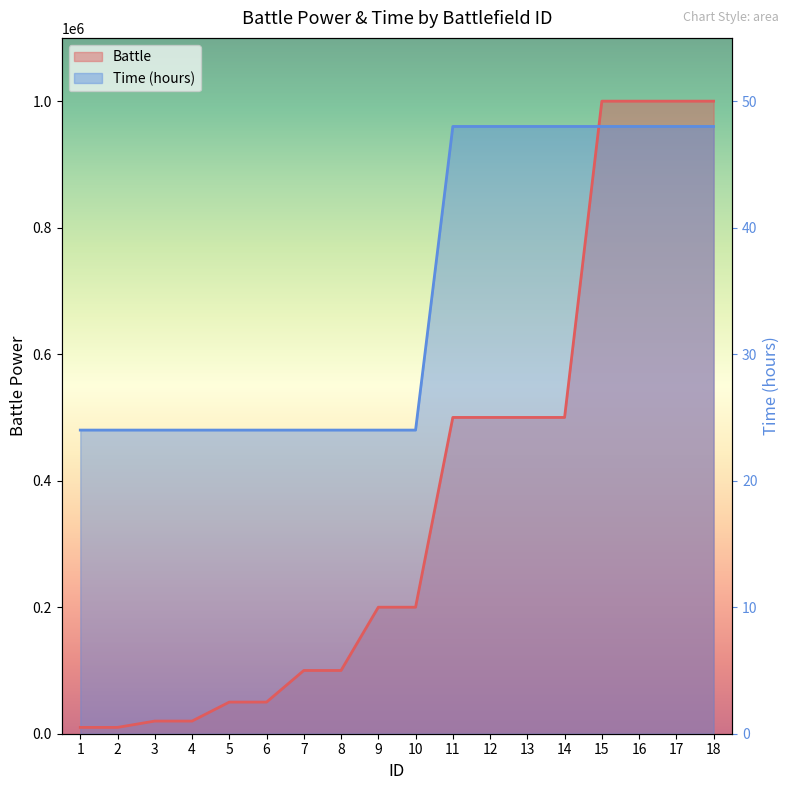

What is the difference between the second highest and minimum values in the Battle series?

990000